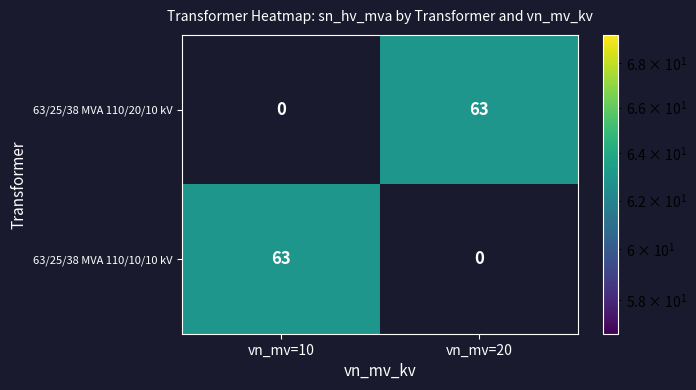

Reading left to right, what are all the values shown in this chart?

63/25/38 MVA 110/20/10 kV: 0	63
63/25/38 MVA 110/10/10 kV: 63	0